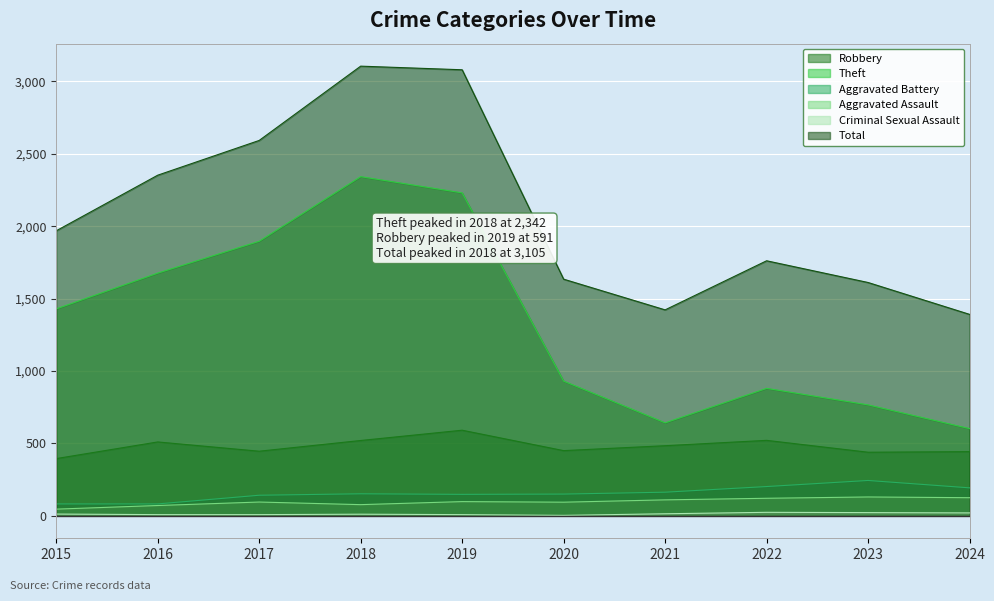

Where is Aggravated Assault nearest to the value 88?

2020